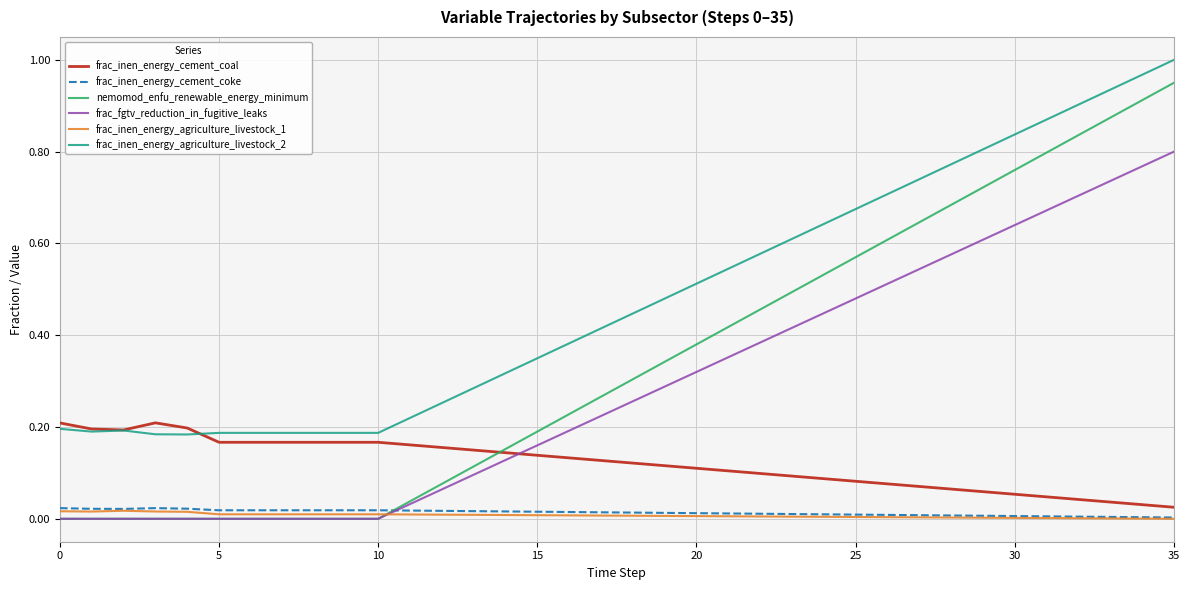

Which series has the widest spread of values?

nemomod_enfu_renewable_energy_minimum